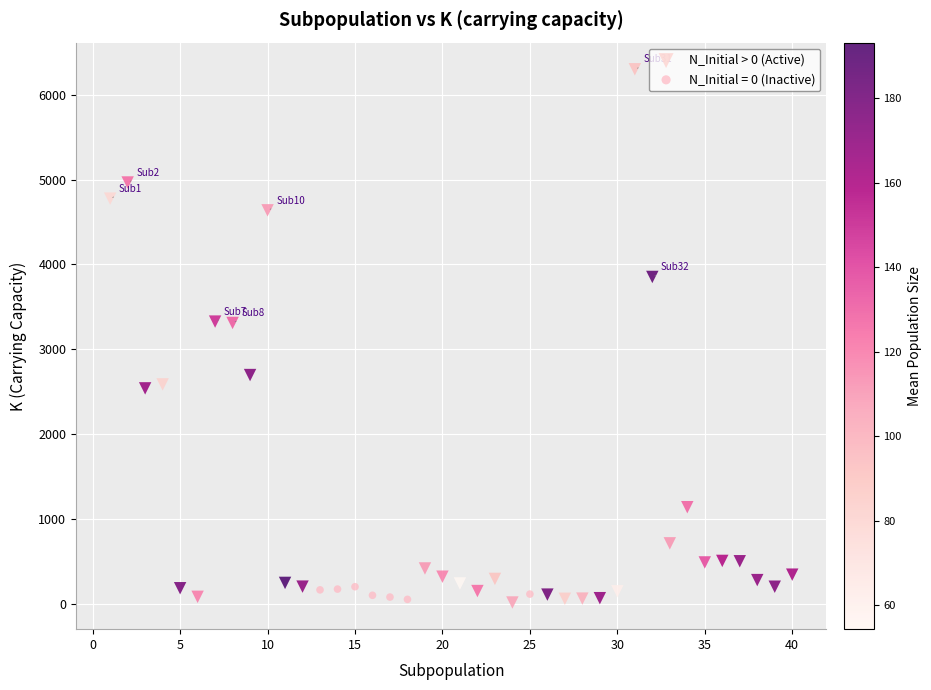

Which series has the widest spread of Y values?

N_Initial > 0 (Active)